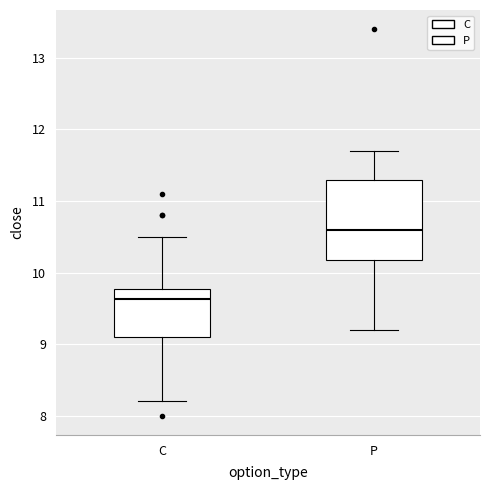

Reading left to right, read every box against the y-axis: the position of its median line, the range the box covers, and the ends of its whiskers. The values are not printed on the chart, so give them approximately, as read against the axis.

C: median 9.6, box 9.1 to 9.8, whiskers 8.2 to 10.5
P: median 10.6, box 10.2 to 11.3, whiskers 9.2 to 11.7